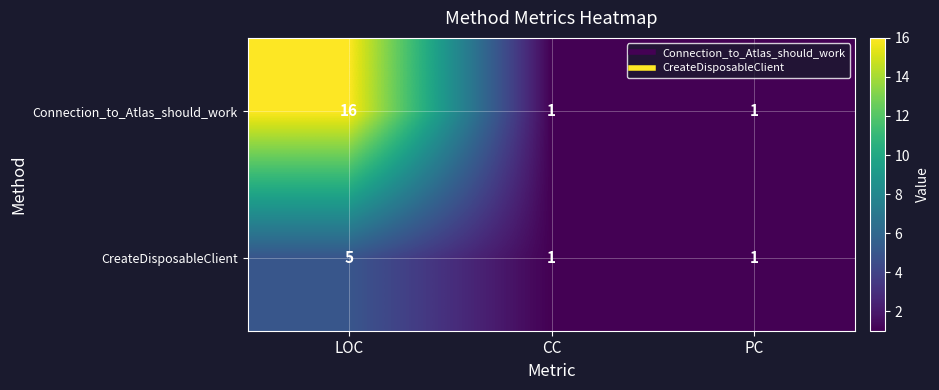

Which series changed the most between LOC and CC?

Connection_to_Atlas_should_work